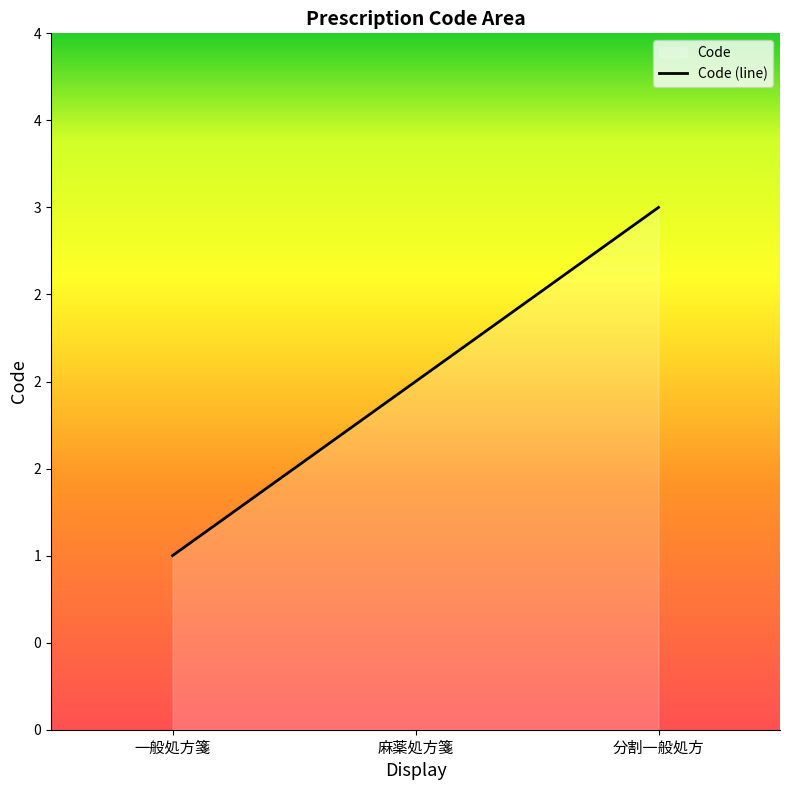

Reading left to right, list all the values displayed in this chart.

一般処方箋=1	麻薬処方箋=2	分割一般処方=3